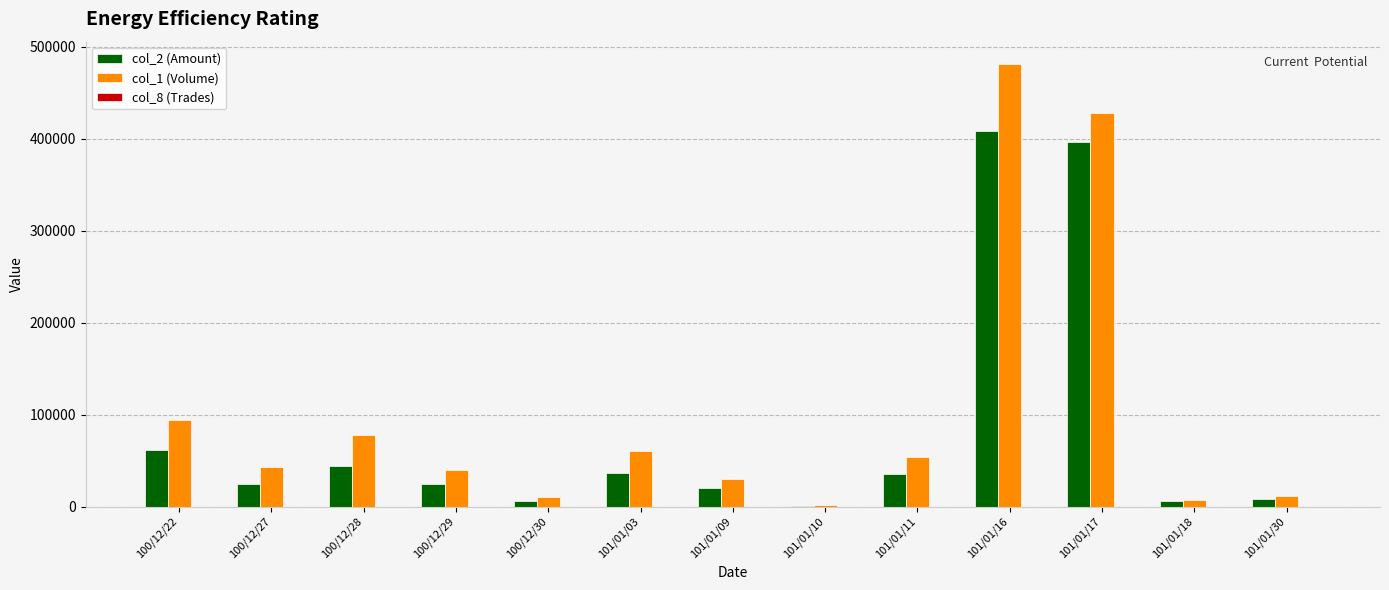

Which label corresponds to the largest value in the chart?

101/01/16